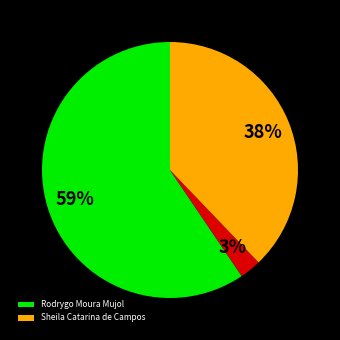

Is there a majority slice in this chart?

Yes